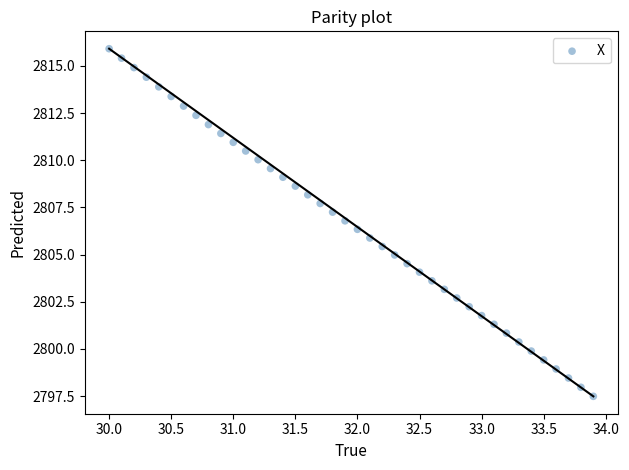

What is the range of X values (max minus min)?

3.9